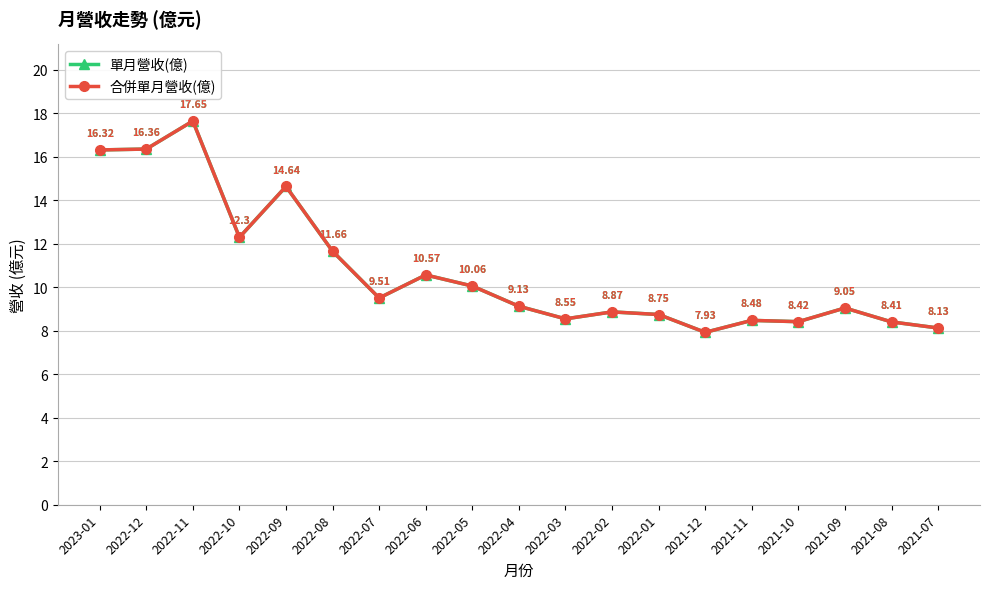

At which label does 合併單月營收(億) reach its peak?

2022-11